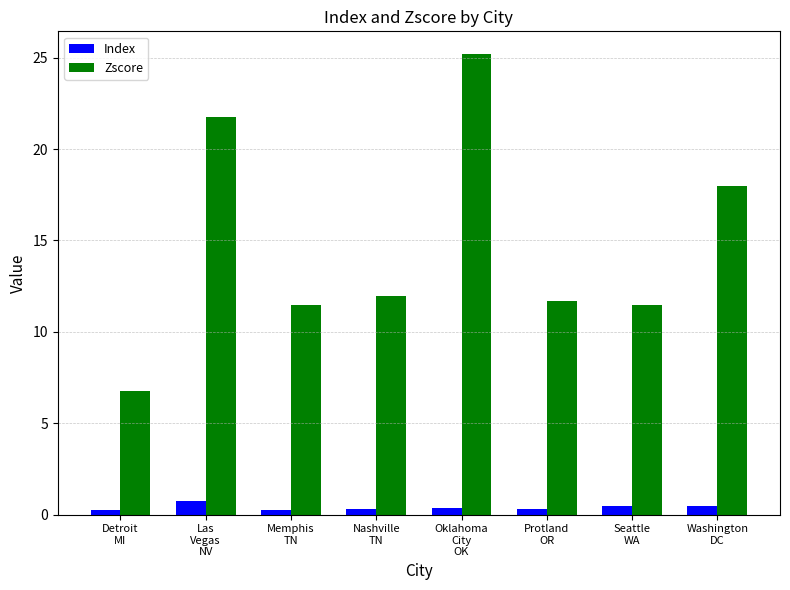

What is the label of the 5th bar from the left?

Oklahoma
City
OK